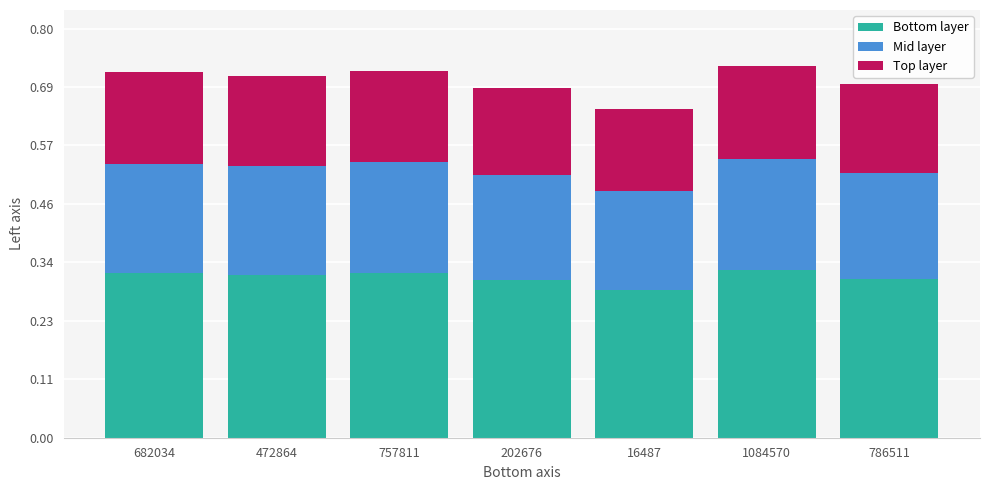

How many bars are there in total?

7